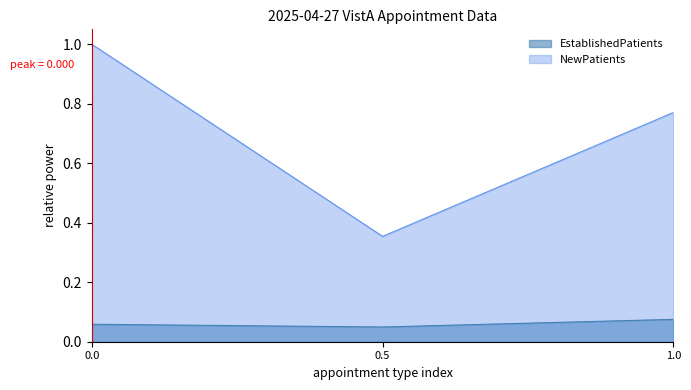

The EstablishedPatients series shows 0.0 at 0.0. True or false?

False